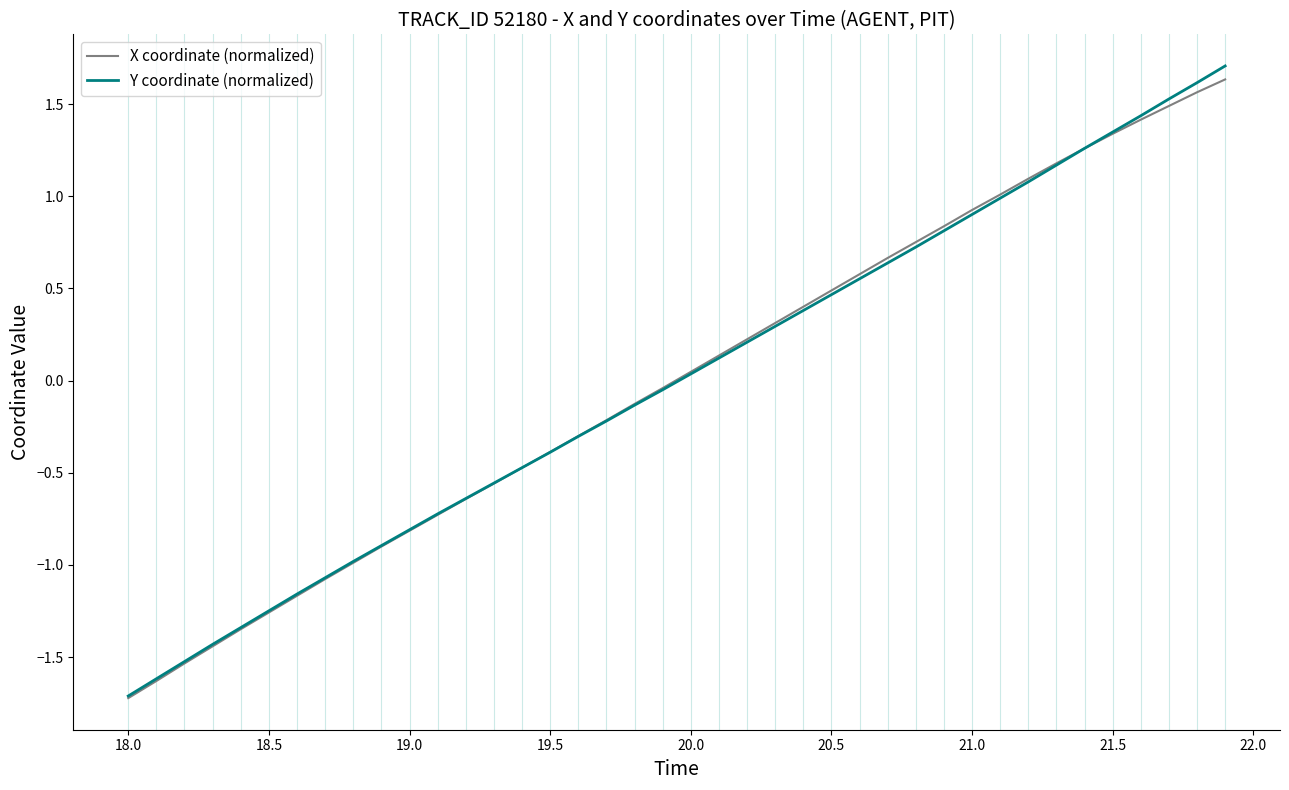

What are all the series names shown in the legend?

X coordinate (normalized), Y coordinate (normalized)